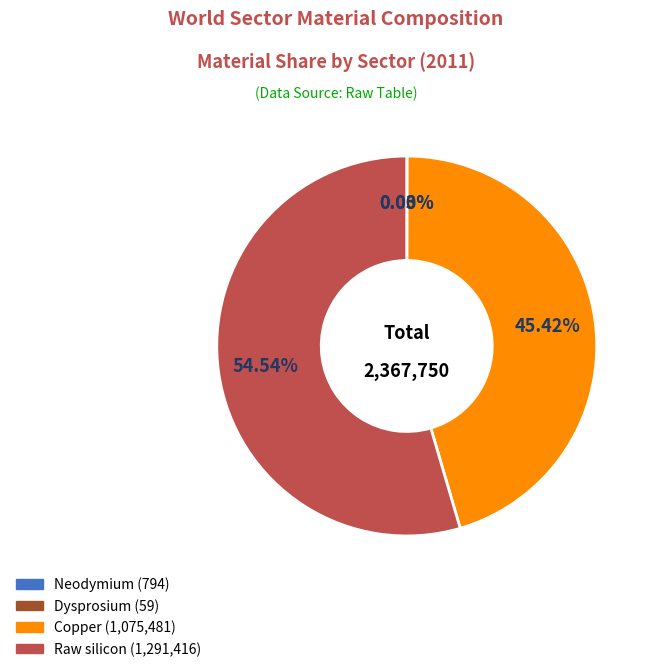

Which has a higher value, Raw silicon or Copper?

Raw silicon